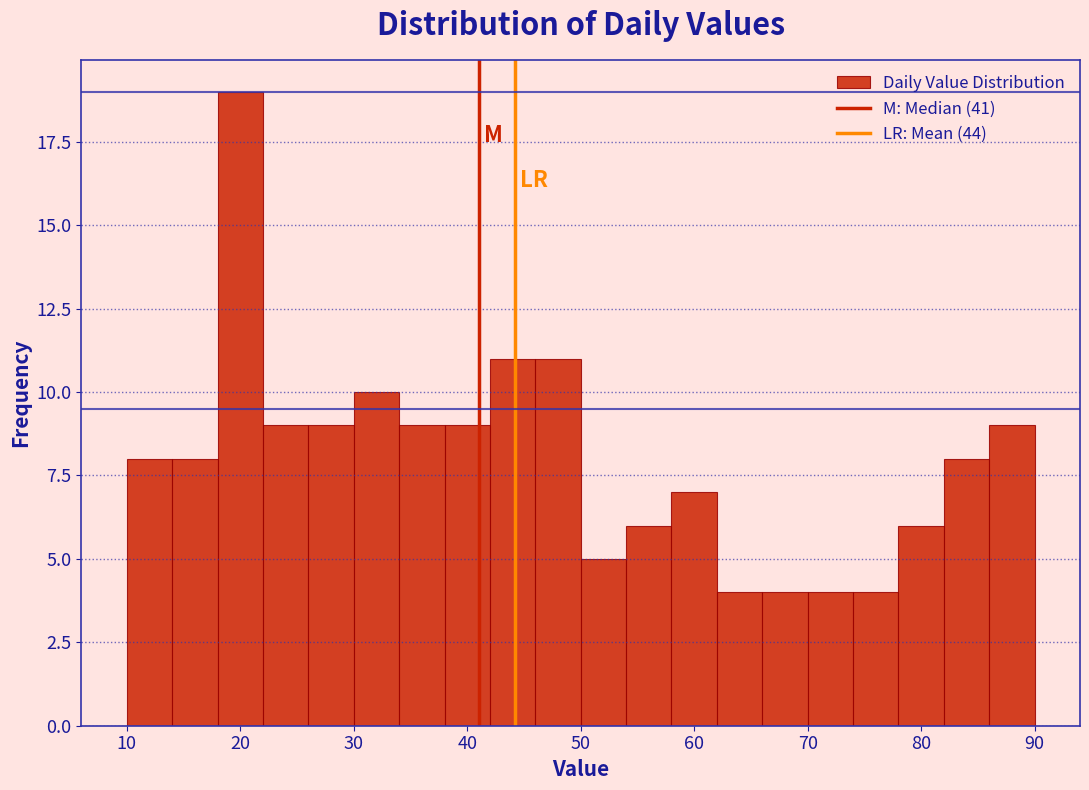

How tall is the bar that spans 34 to 38 on the x-axis? The values are not printed on the chart, so give them approximately, as read against the axis.

9